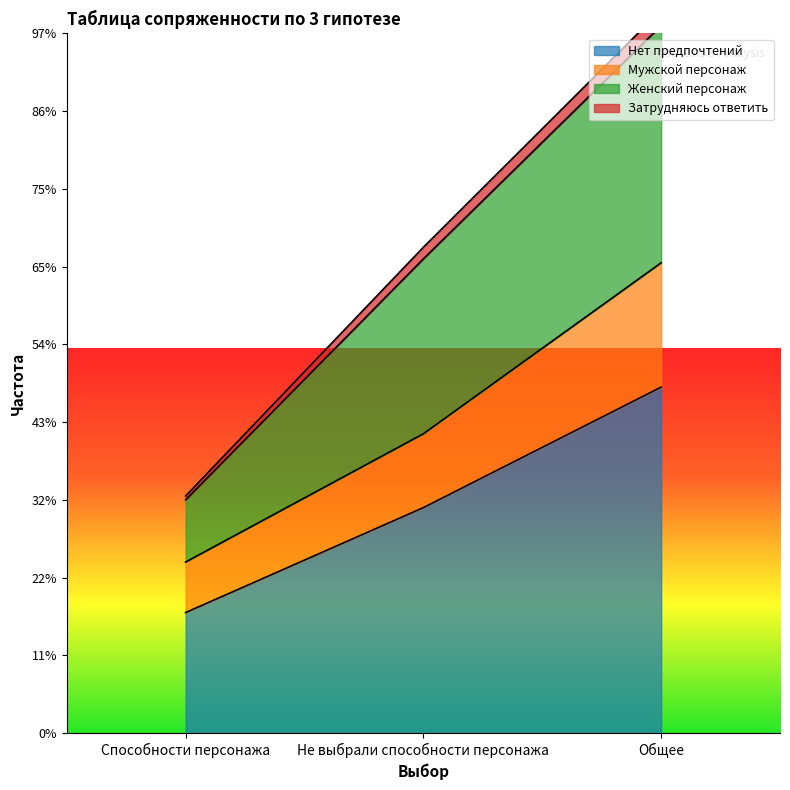

Rank the categories by Нет предпочтений value from highest to lowest.

Общее, Не выбрали способности персонажа, Способности персонажа